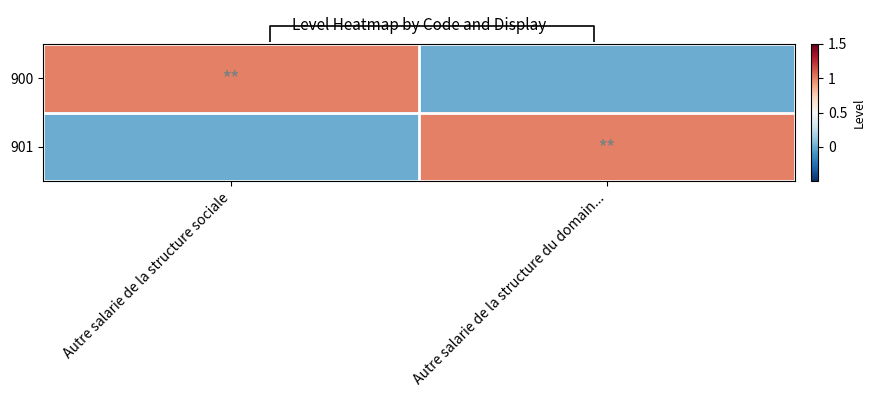

Which label corresponds to the smallest value in the chart?

Autre salarie de la structure du domain...